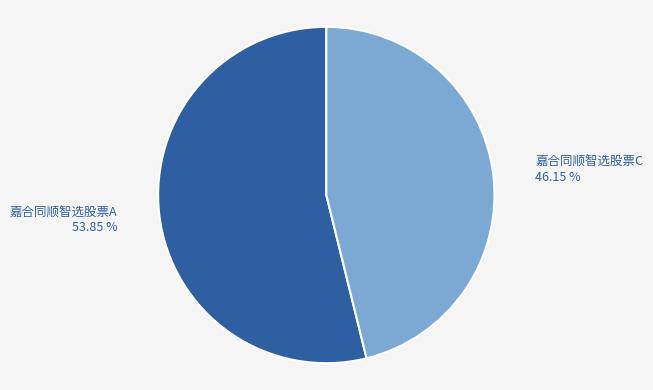

To the nearest percent, what is the combined percentage of 嘉合同顺智选股票C and 嘉合同顺智选股票A?

100%